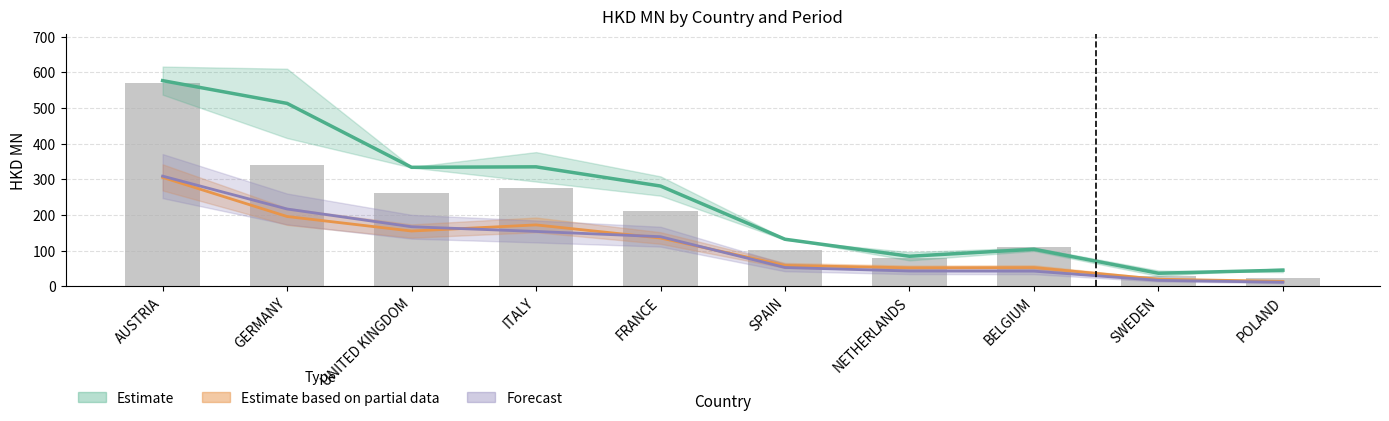

What are all the series names shown in the legend?

Estimate, Estimate based on partial data, Forecast